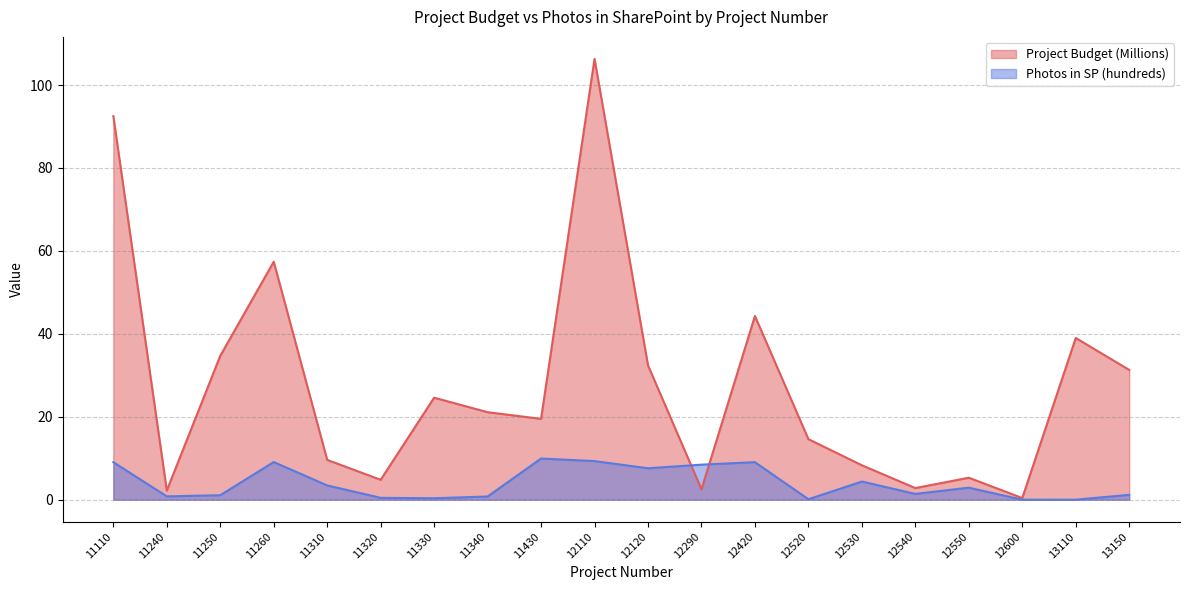

How many data points in Project Budget (Millions) are above 21?

10